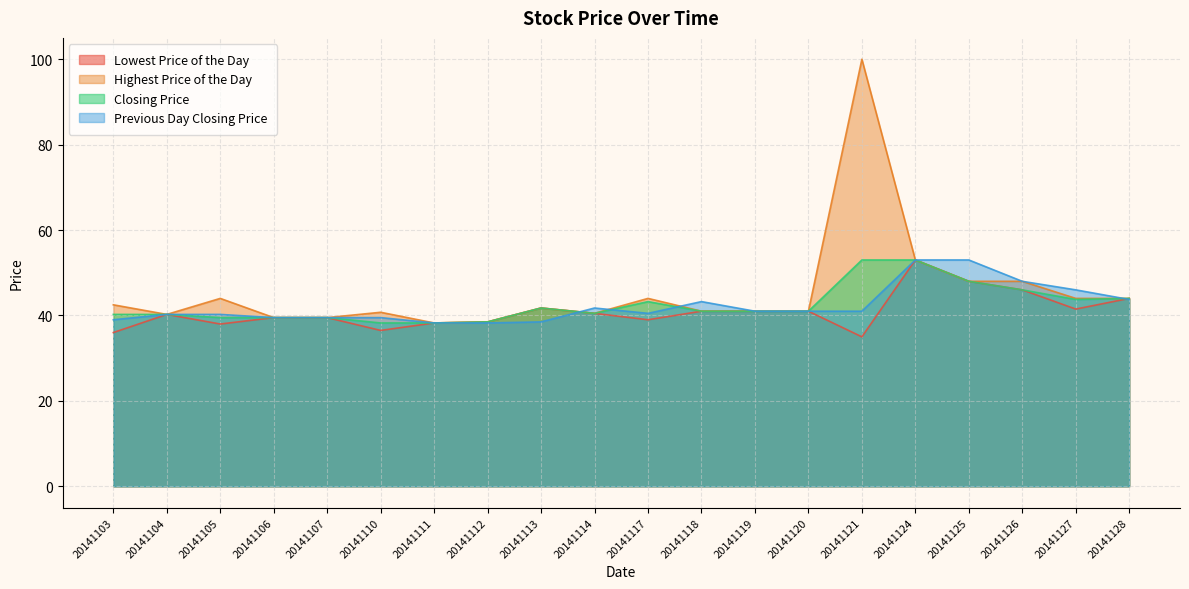

In Lowest Price of the Day, how many points are higher than both neighbors (excluding endpoints)?

3